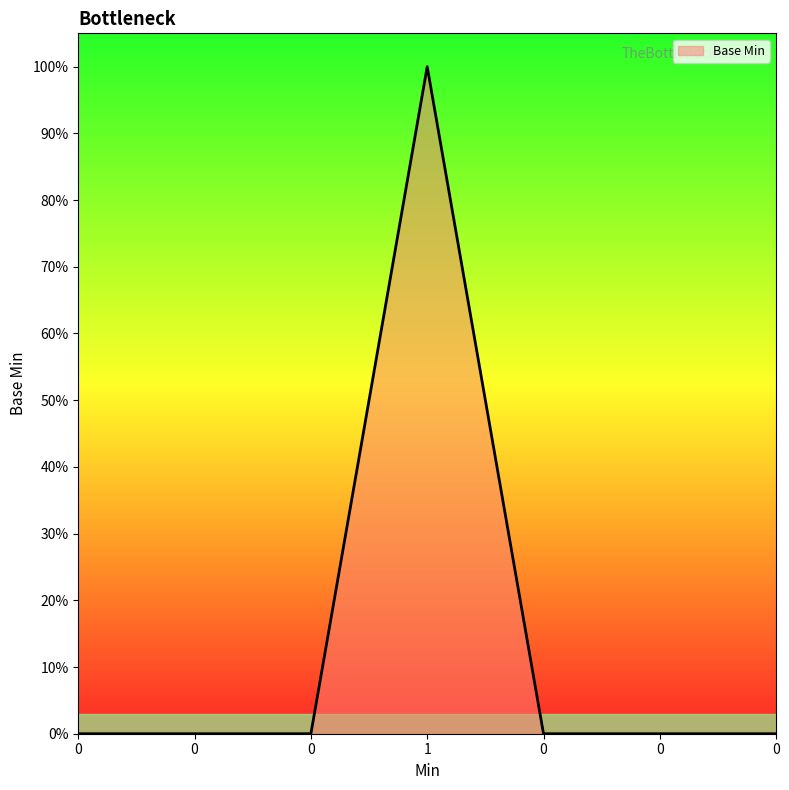

What is the sum of all values?

1